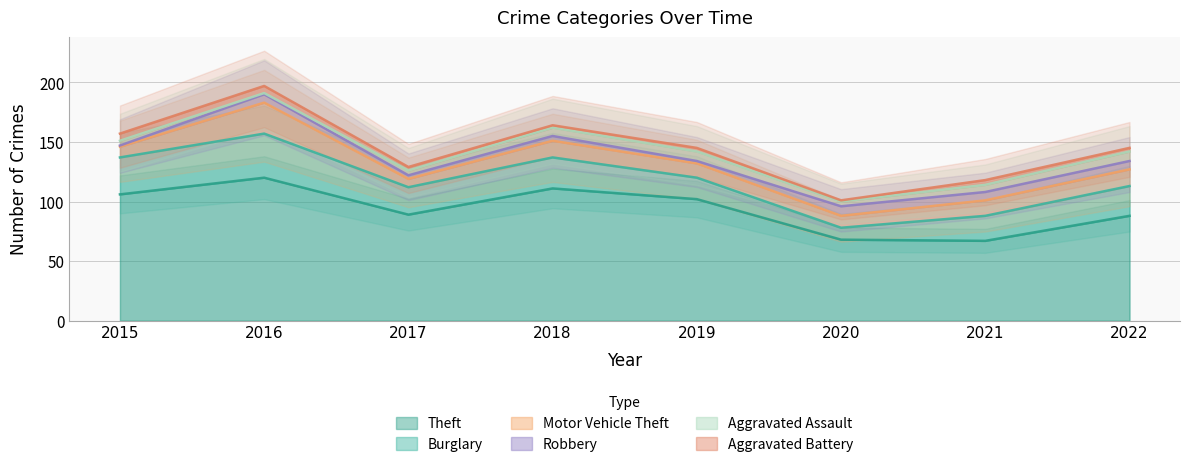

What is the minimum value for Aggravated Battery?

1